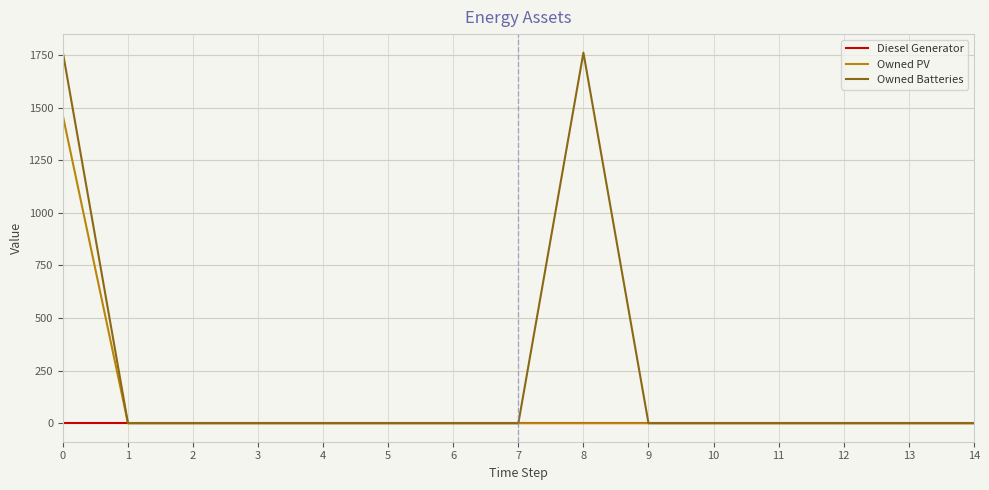

What is the maximum value shown in the chart?

1762